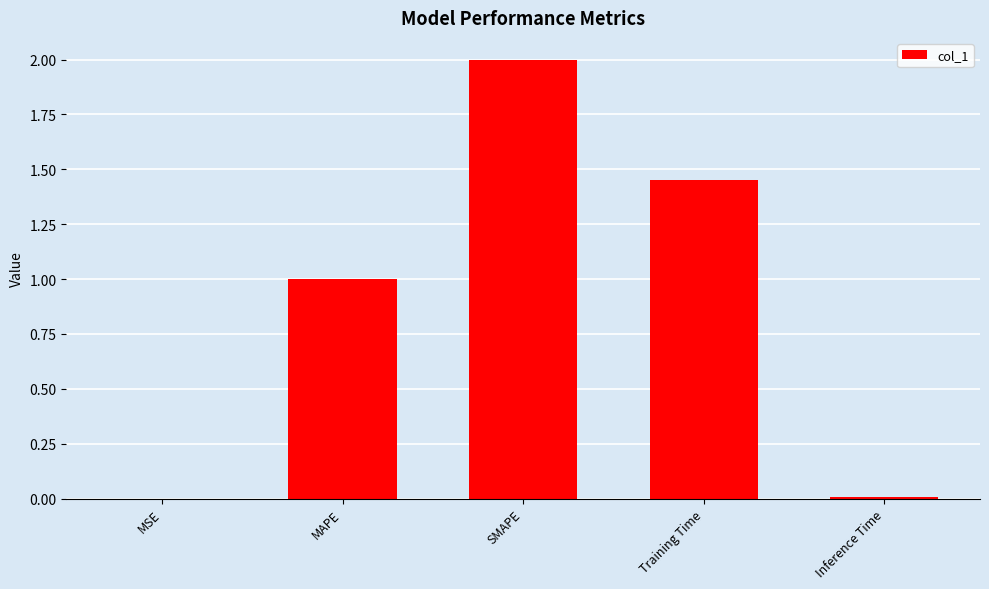

What is the sum of all values?

4.5